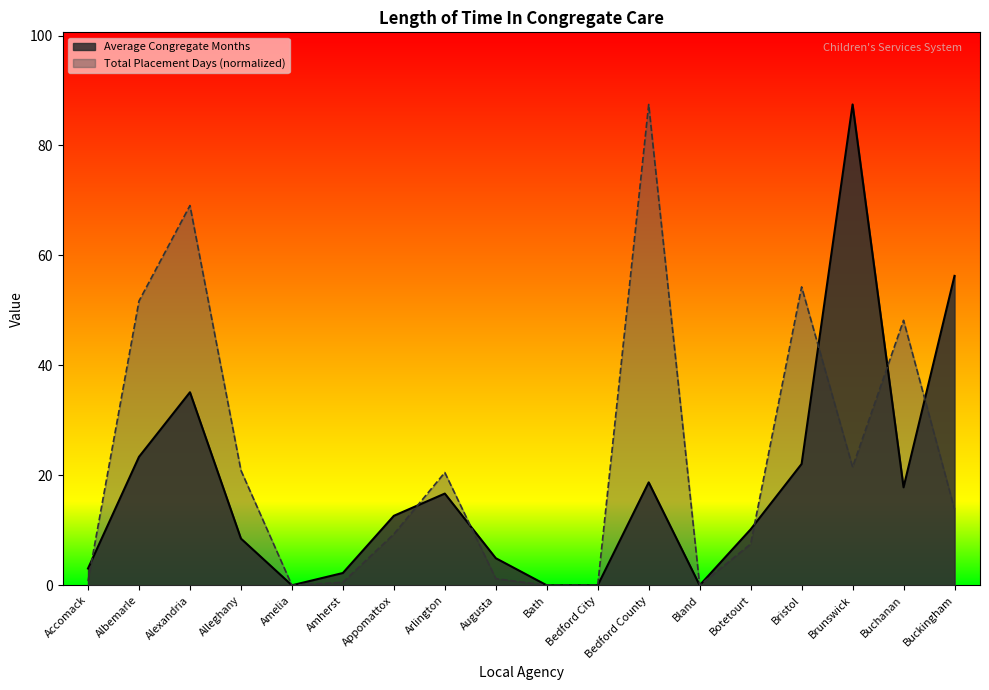

List the series in order of their peak value, lowest first.

Average Congregate Months, Total Placement Days (scaled)